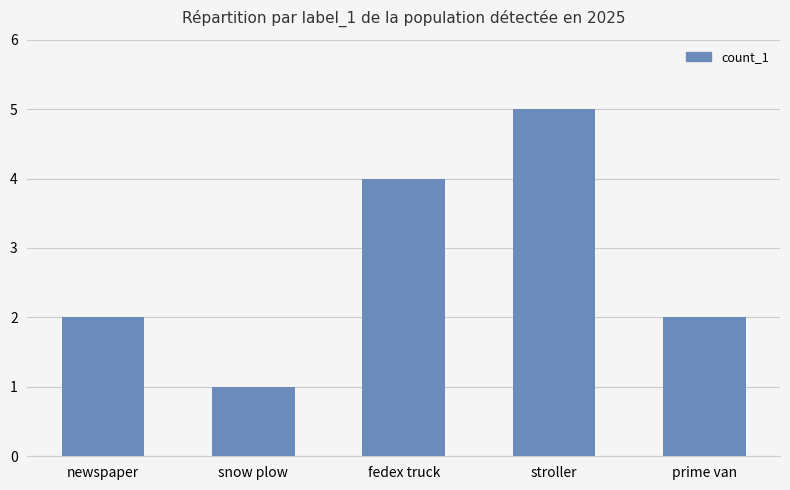

What is the minimum value shown in the chart?

1